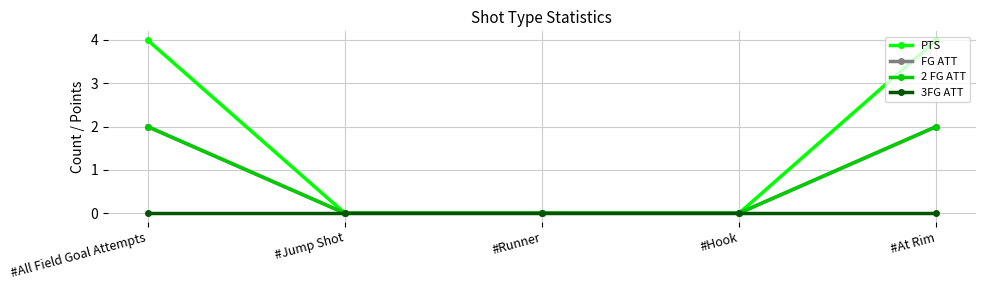

Rank the series at #All Field Goal Attempts from lowest to highest value.

3FG ATT, FG ATT, 2 FG ATT, PTS